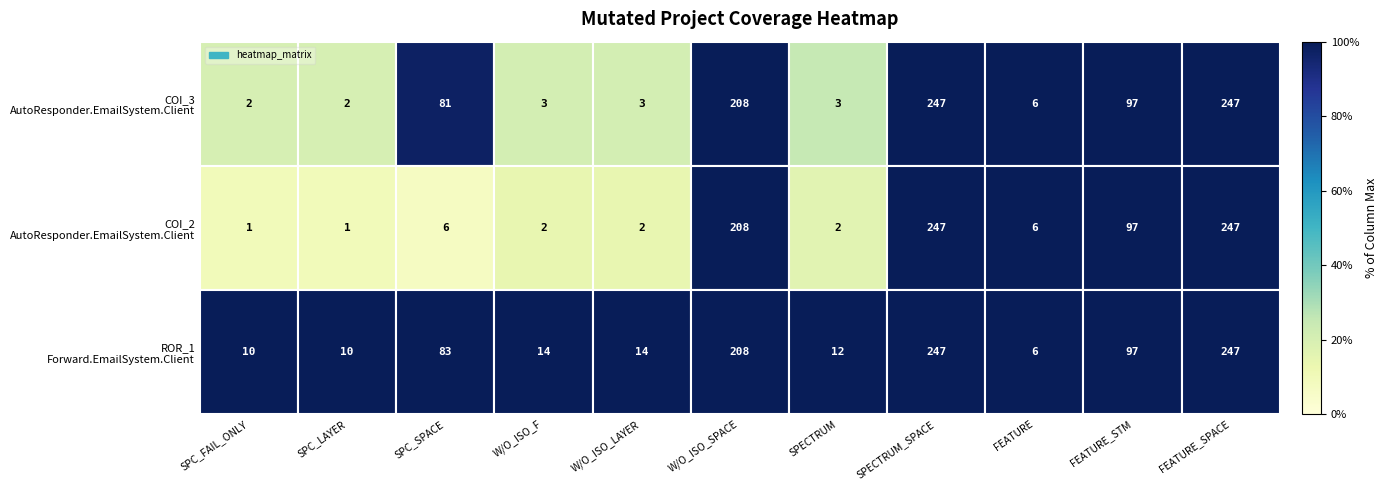

What is the total value across all series at SPECTRUM?

17